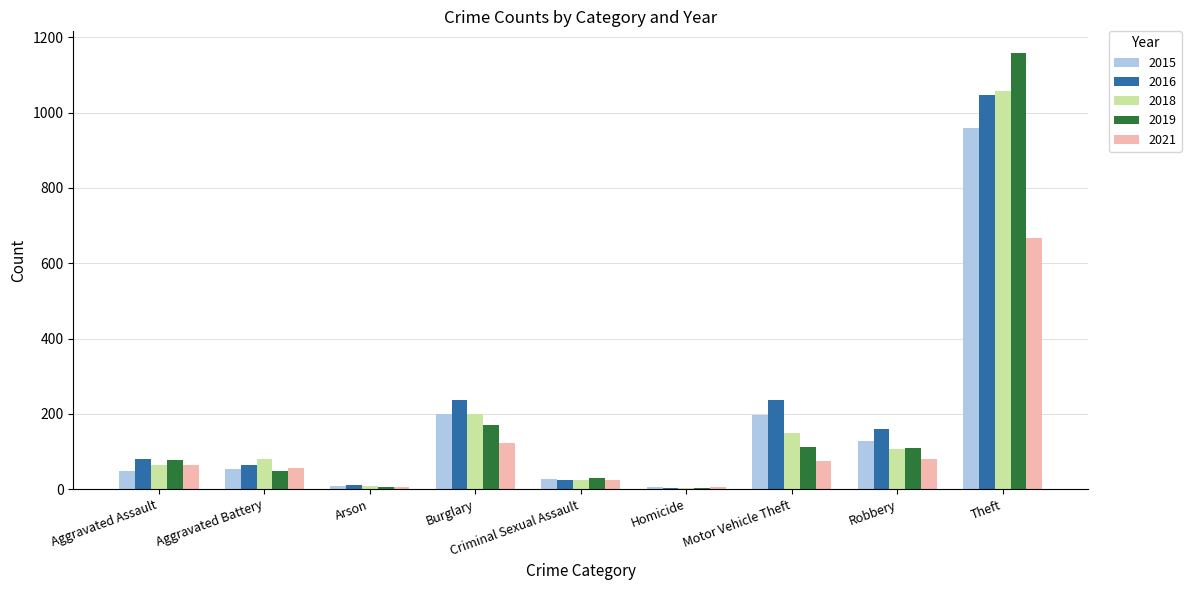

Is it true that 2015 equals 49 at Aggravated Assault?

True